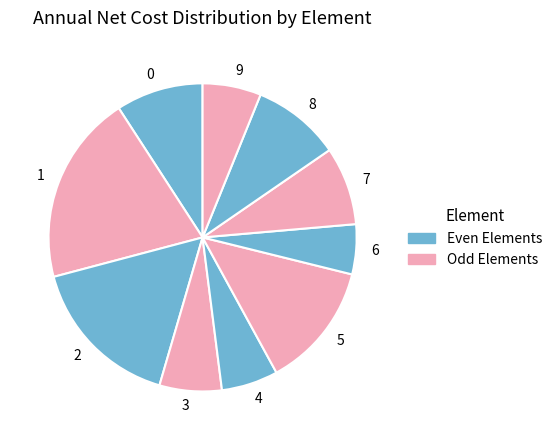

How many slices are in this pie chart?

10